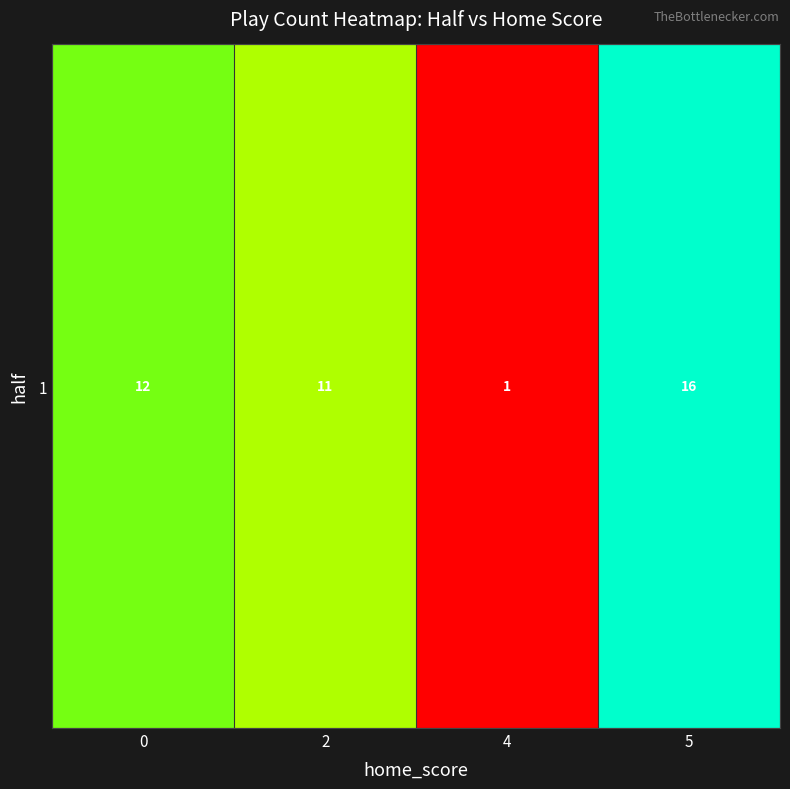

Which category has the lowest value across all series?

4